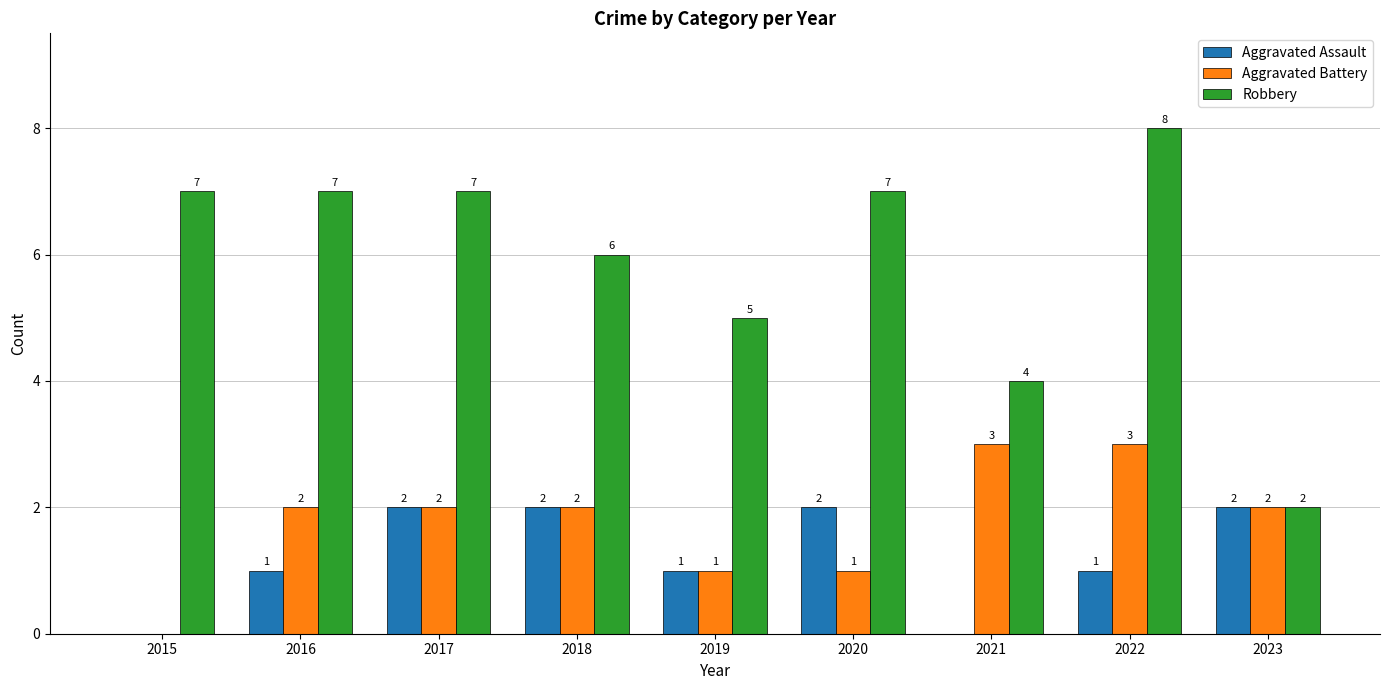

How many Aggravated Battery values are between 1 and 2?

6